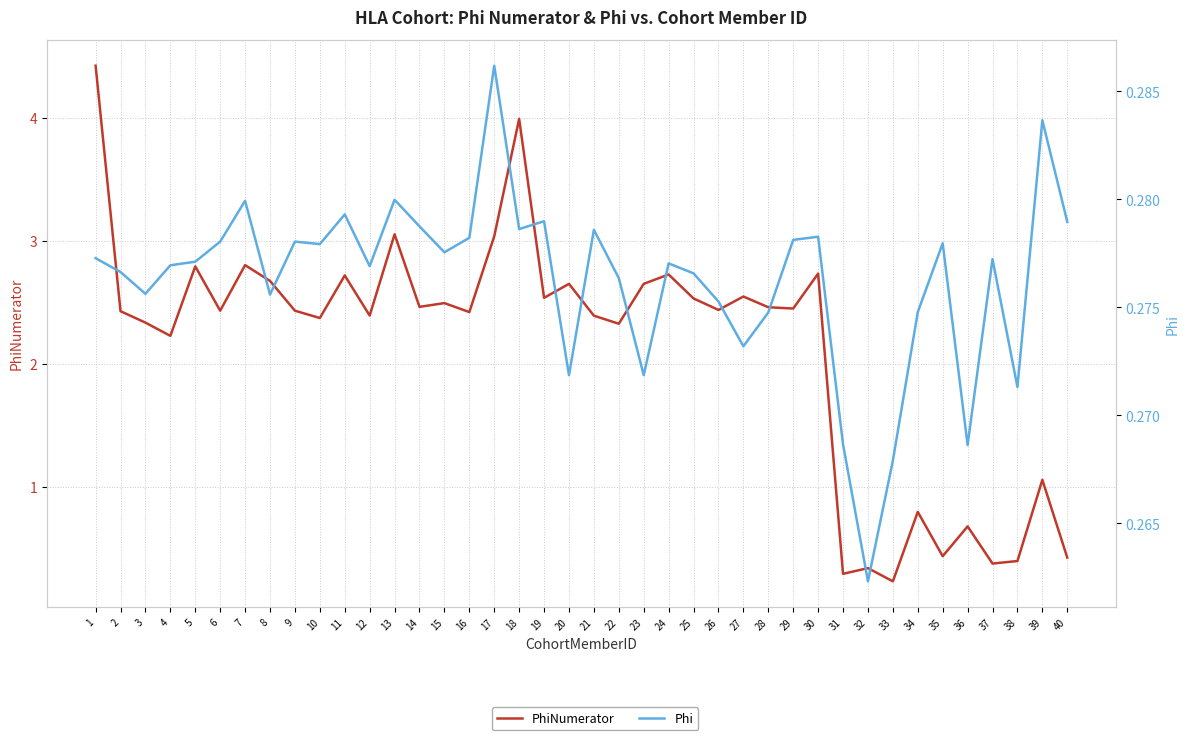

What is the sum of the Phi values at 5 and 33?

0.5